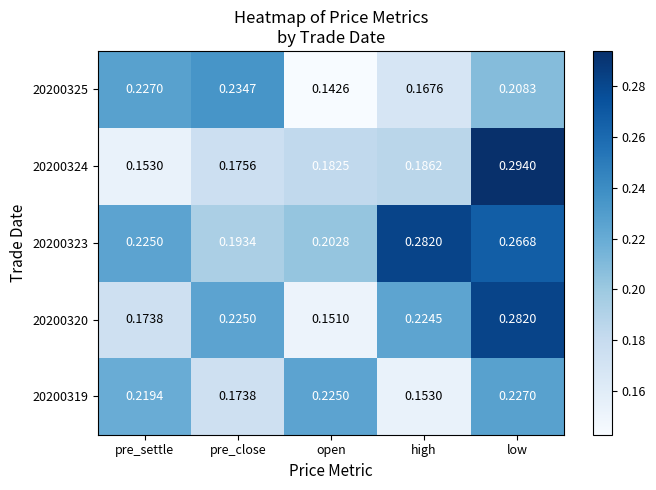

Is the value of 20200320 at pre_settle greater than the value of 20200319 at pre_settle?

No